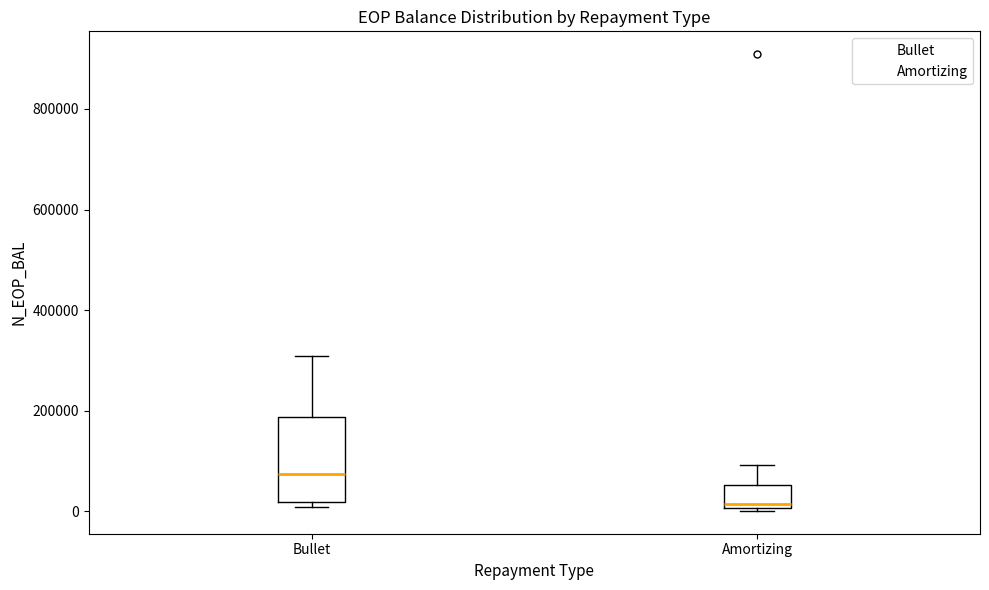

Reading left to right, read every box against the y-axis: the position of its median line, the range the box covers, and the ends of its whiskers. The values are not printed on the chart, so give them approximately, as read against the axis.

Bullet: median 80000, box 20000 to 180000, whiskers 0 to 300000
Amortizing: median 20000, box 0 to 60000, whiskers 0 to 100000